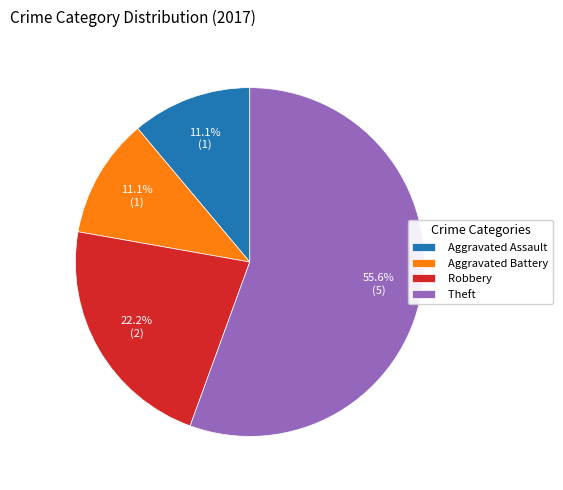

Combined, do Aggravated Battery and Robbery account for over 50%?

No